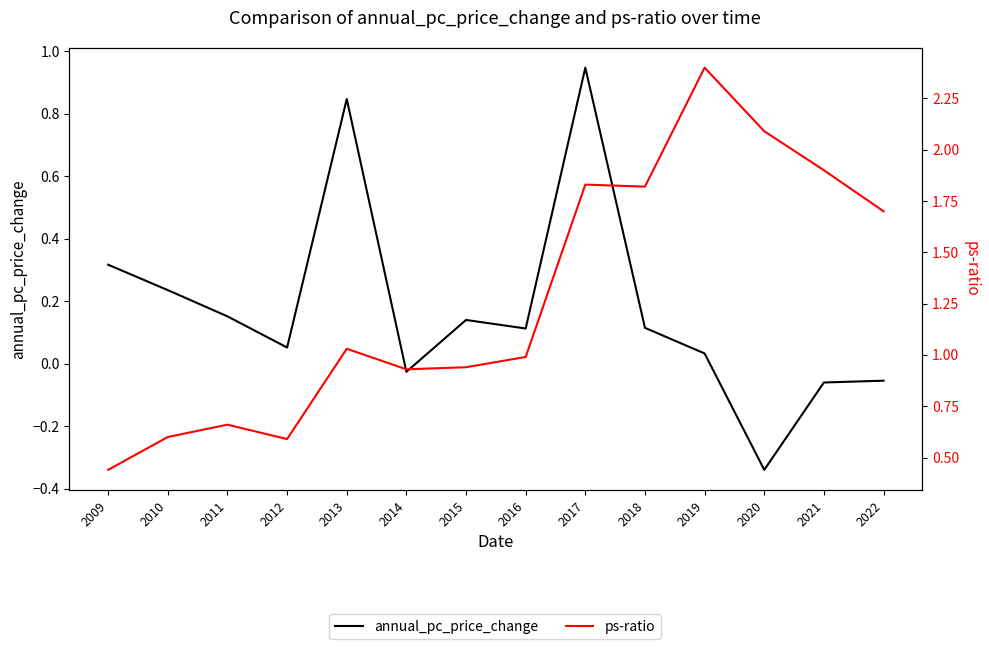

Reading left to right, transcribe all the data shown in this chart.

annual_pc_price_change: 2009=0.3	2010=0.2	2011=0.2	2012=0.1	2013=0.8	2014=-0.0	2015=0.1	2016=0.1	2017=0.9	2018=0.1	2019=0.0	2020=-0.3	2021=-0.1	2022=-0.1
ps-ratio: 2009=0.4	2010=0.6	2011=0.7	2012=0.6	2013=1.0	2014=0.9	2015=0.9	2016=1.0	2017=1.8	2018=1.8	2019=2.4	2020=2.1	2021=1.9	2022=1.7